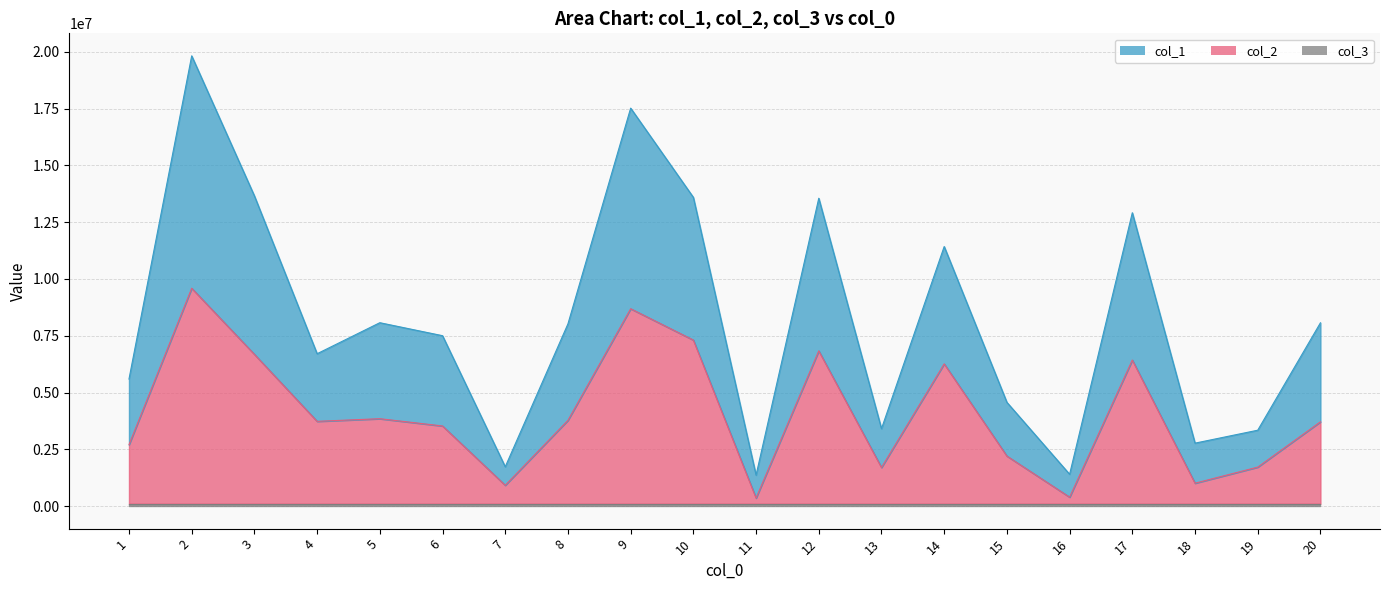

What is the total value across all series at 13?

3408363